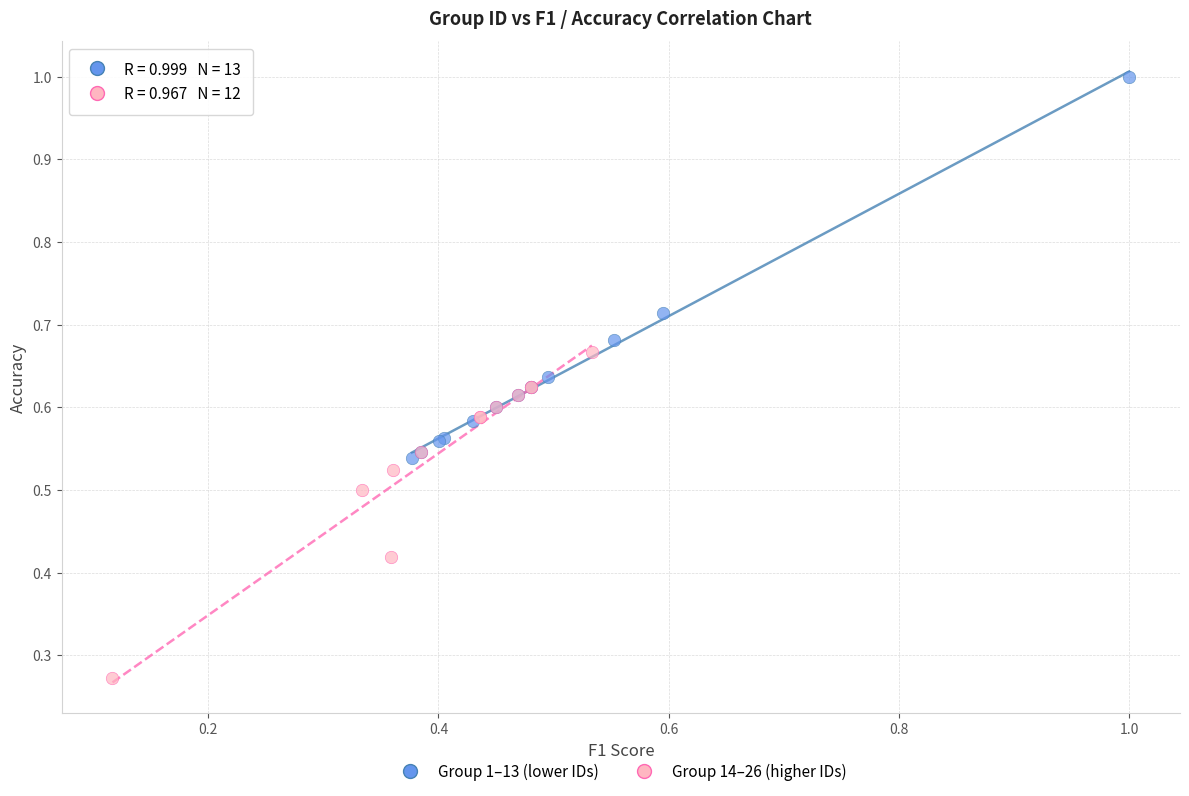

Which series has the widest spread of Y values?

Group 1–13 (lower IDs)